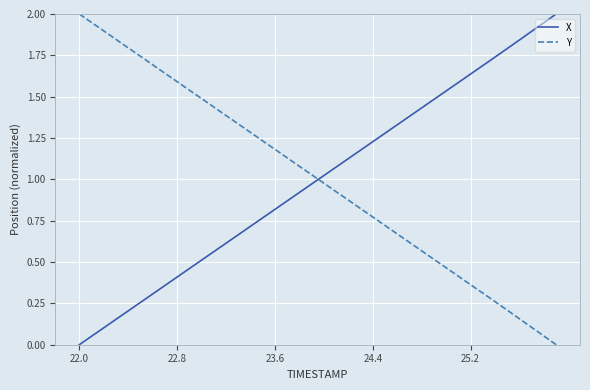

True or false: X and Y intersect in this chart.

True